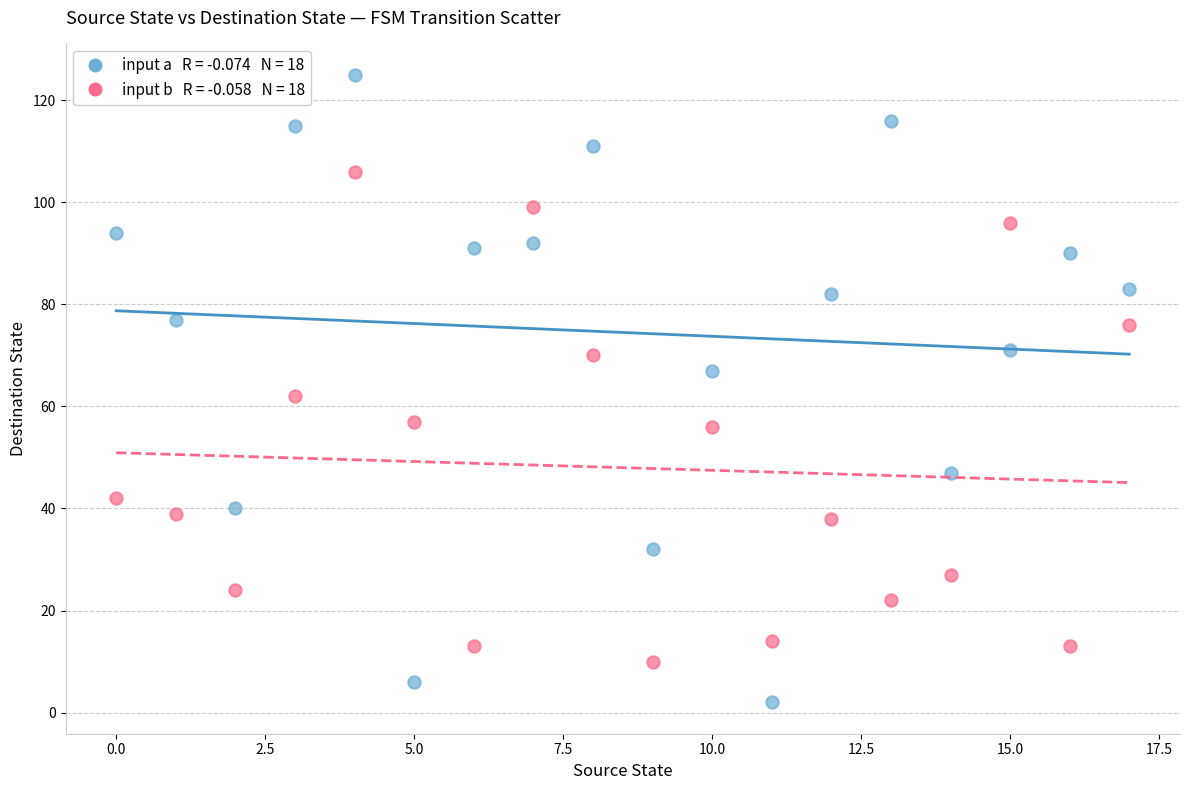

Across all data points, what is the range of Y values (max minus min)?

123